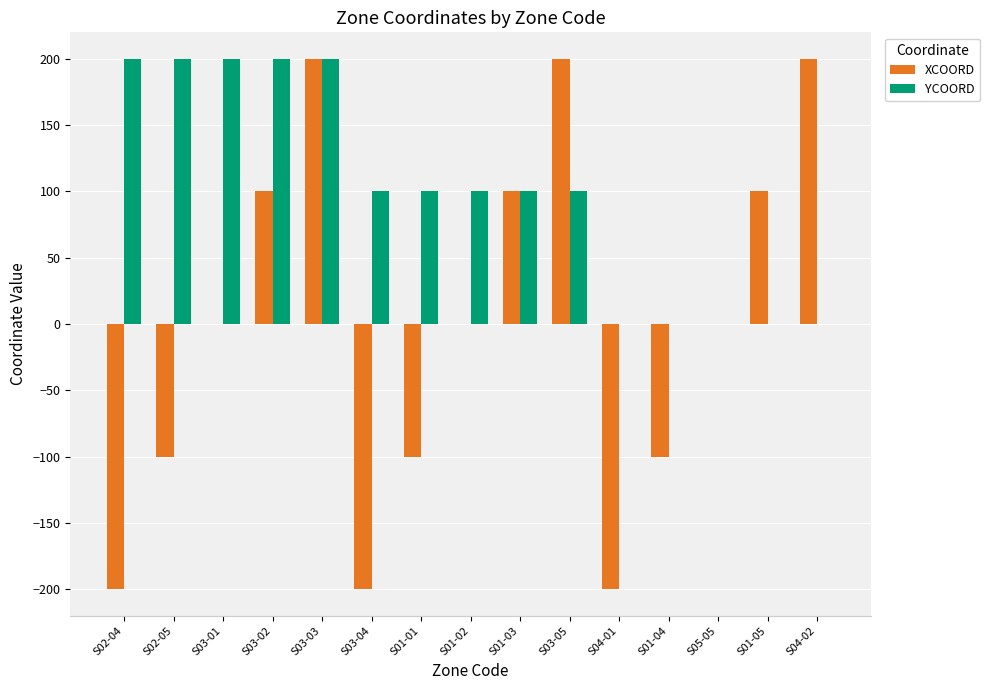

What is the sum of the XCOORD values at S02-04 and S03-02?

-100